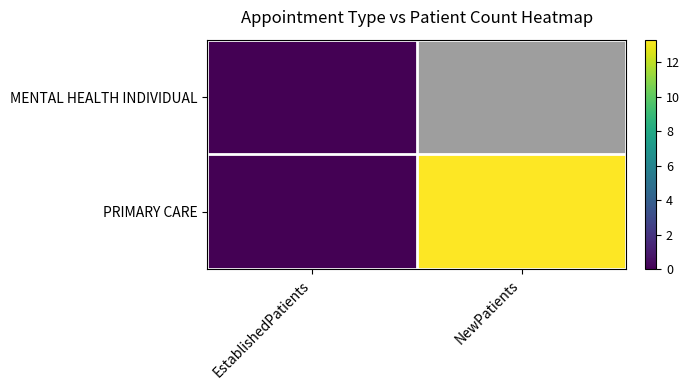

True or false: PRIMARY CARE has a value of 22.8 at NewPatients.

False